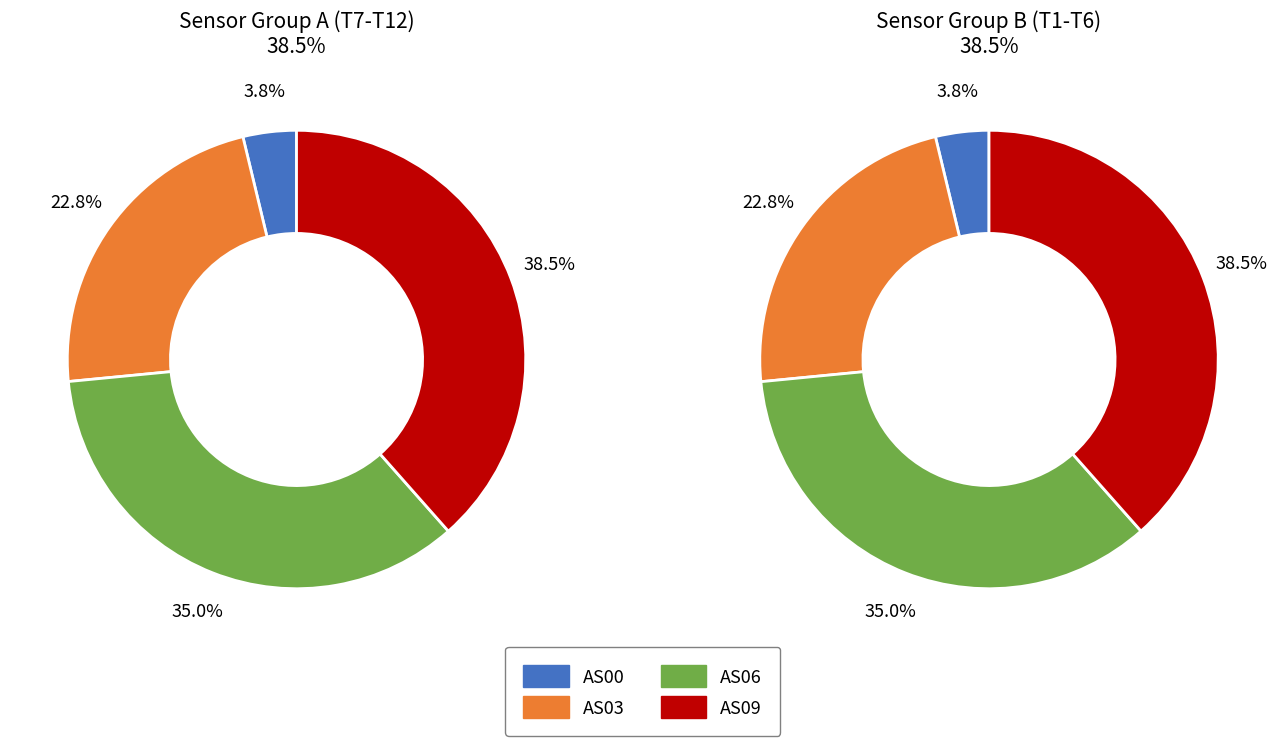

Which series has the largest range (max minus min)?

AS09